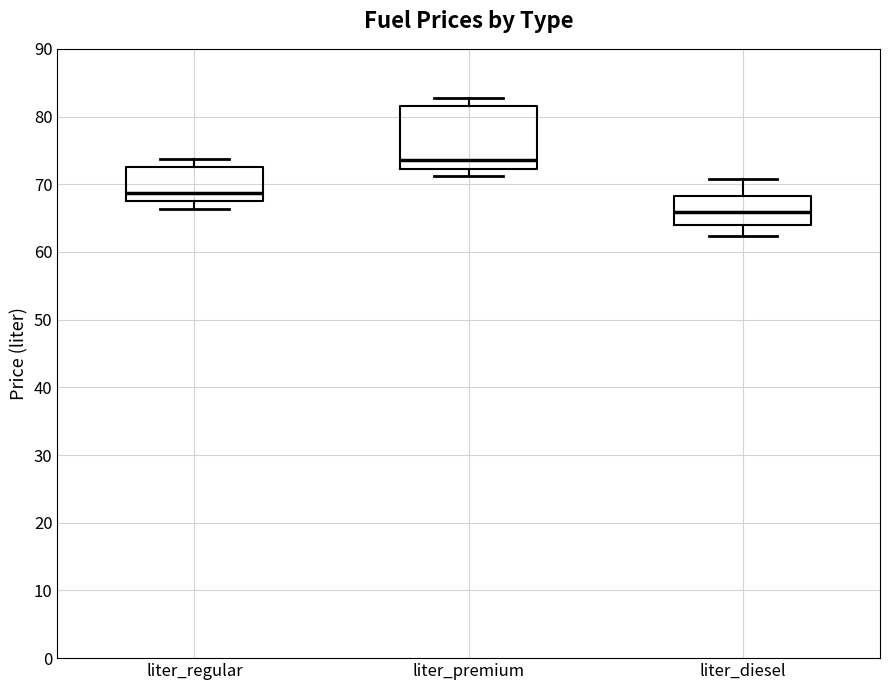

Reading left to right, read every box against the y-axis: the position of its median line, the range the box covers, and the ends of its whiskers. The values are not printed on the chart, so give them approximately, as read against the axis.

liter_regular: median 69, box 68 to 73, whiskers 66 to 74
liter_premium: median 74, box 72 to 82, whiskers 71 to 83
liter_diesel: median 66, box 64 to 68, whiskers 62 to 71